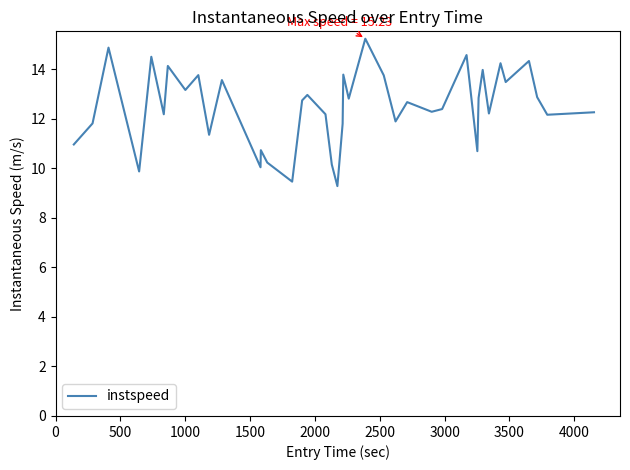

What is the greatest value displayed?

15.2